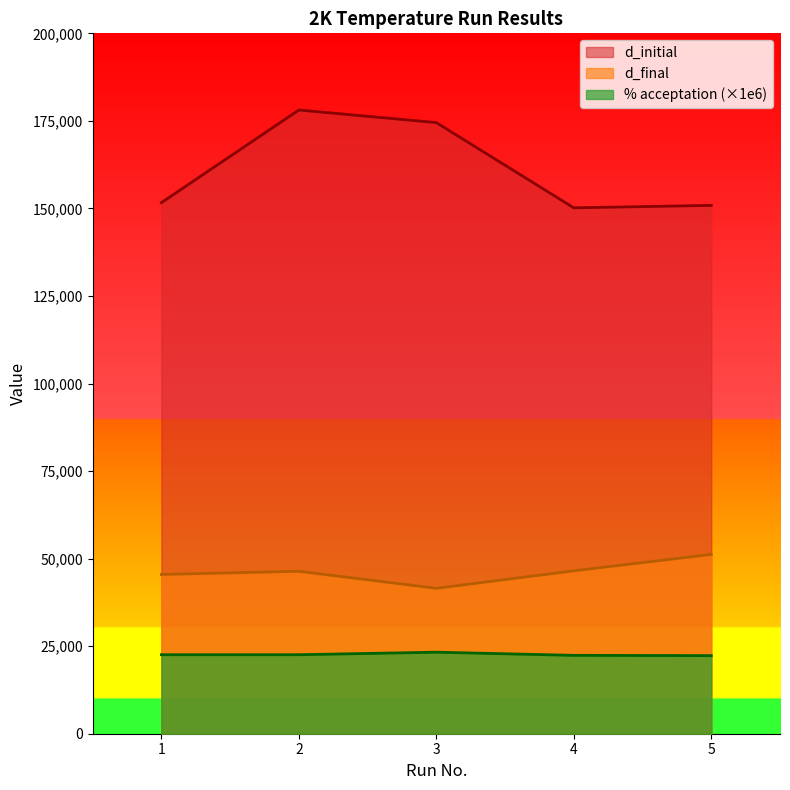

The value of % acceptation de tirages at 2 is 22560.0. True or false?

True